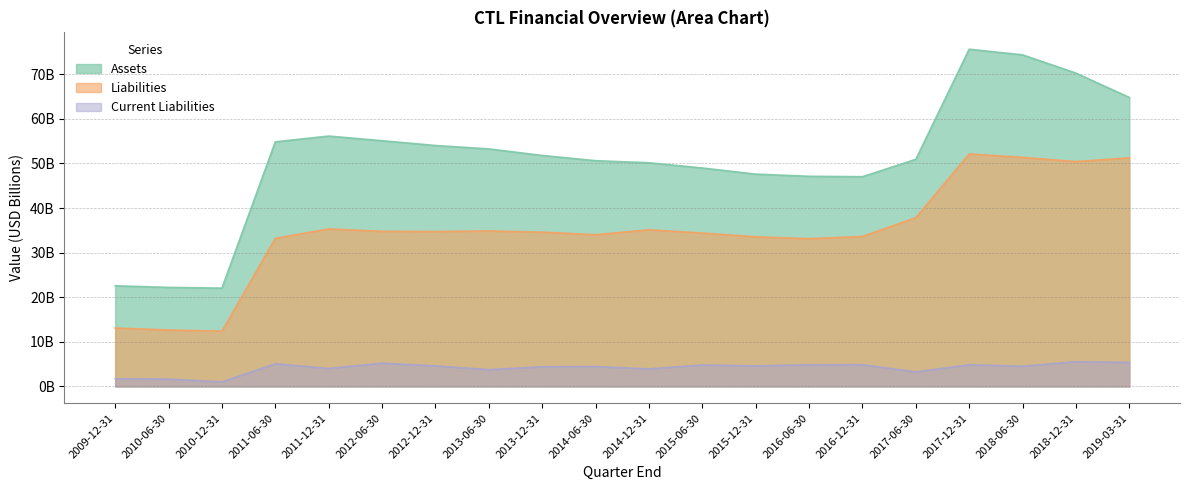

Which series has the largest range (max minus min)?

Assets